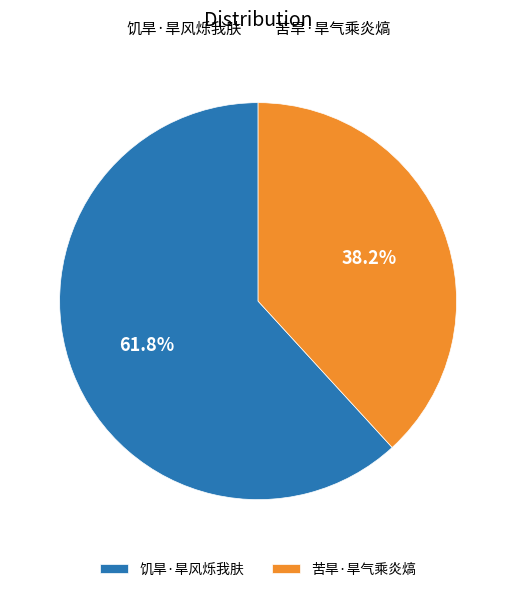

How much of the chart is everything except 饥旱·旱风烁我肤?

38.2%